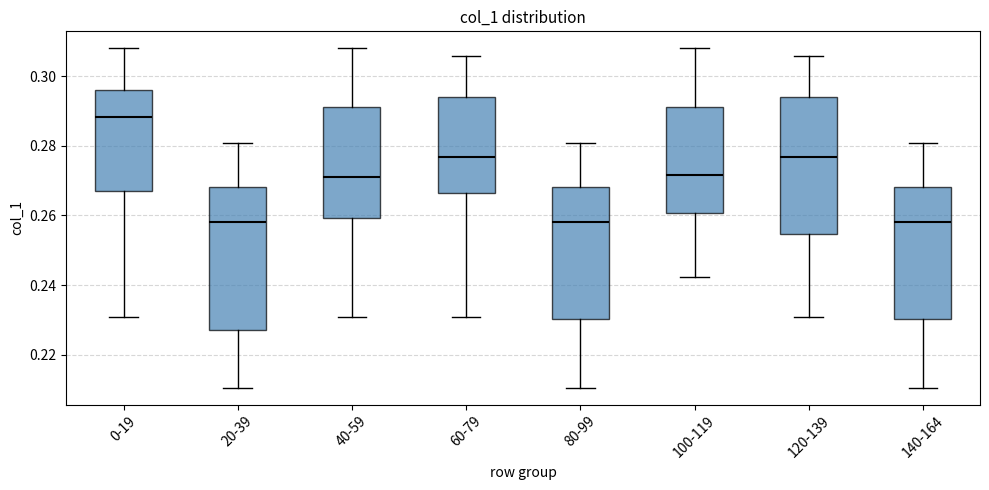

Reading left to right, read every box against the y-axis: the position of its median line, the range the box covers, and the ends of its whiskers. The values are not printed on the chart, so give them approximately, as read against the axis.

0-19: median 0.288, box 0.266 to 0.296, whiskers 0.230 to 0.308
20-39: median 0.258, box 0.226 to 0.268, whiskers 0.210 to 0.280
40-59: median 0.272, box 0.260 to 0.292, whiskers 0.230 to 0.308
60-79: median 0.276, box 0.266 to 0.294, whiskers 0.230 to 0.306
80-99: median 0.258, box 0.230 to 0.268, whiskers 0.210 to 0.280
100-119: median 0.272, box 0.260 to 0.292, whiskers 0.242 to 0.308
120-139: median 0.276, box 0.254 to 0.294, whiskers 0.230 to 0.306
140-164: median 0.258, box 0.230 to 0.268, whiskers 0.210 to 0.280